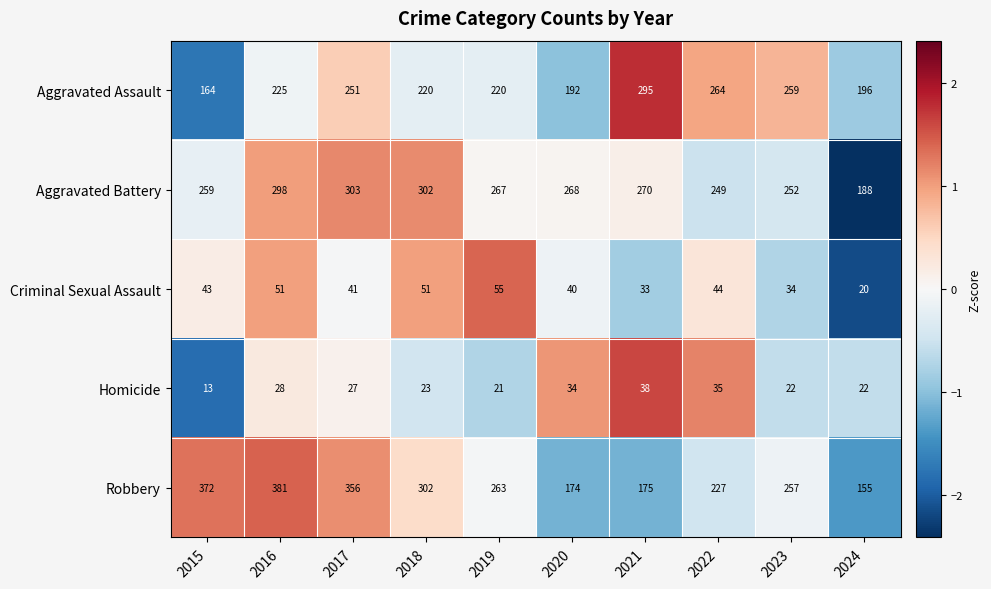

What is the sum of all Robbery values?

2662